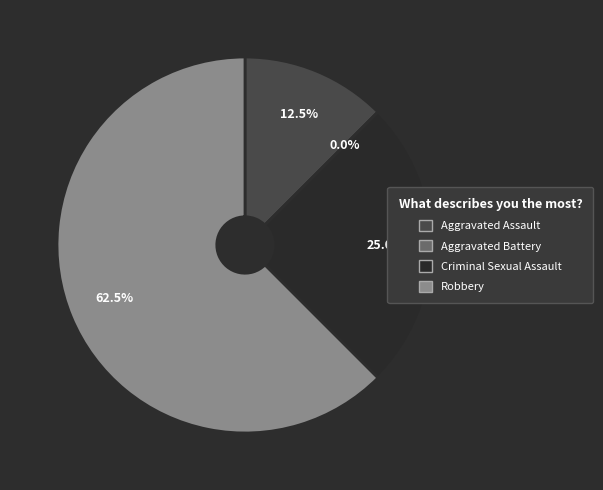

Which slice represents more than half of the pie?

Robbery